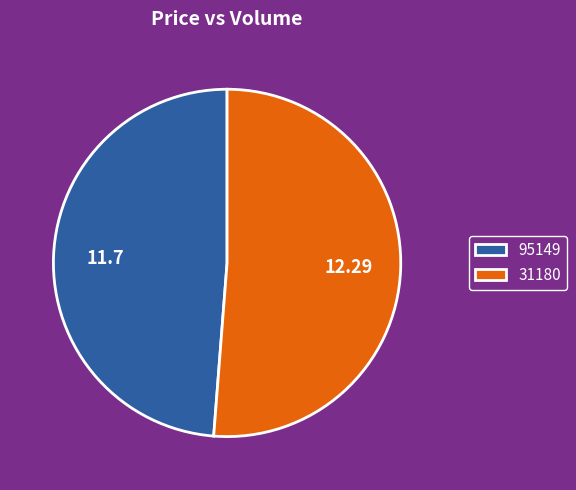

True or false: 31180 accounts for 57% of the total.

False